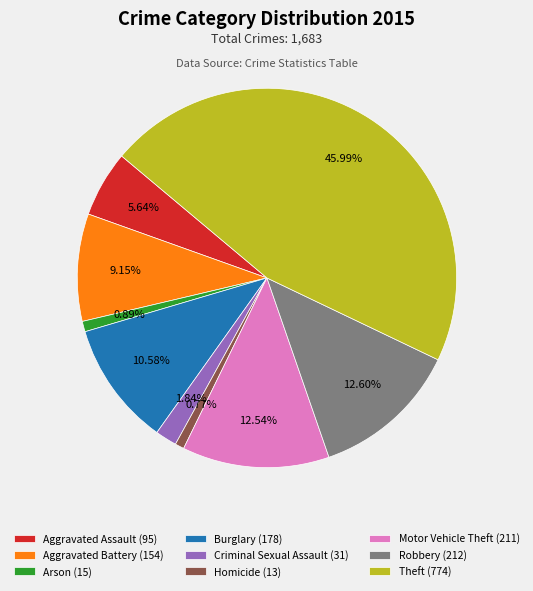

Combined, do Aggravated Assault (95) and Motor Vehicle Theft (211) account for over 50%?

No